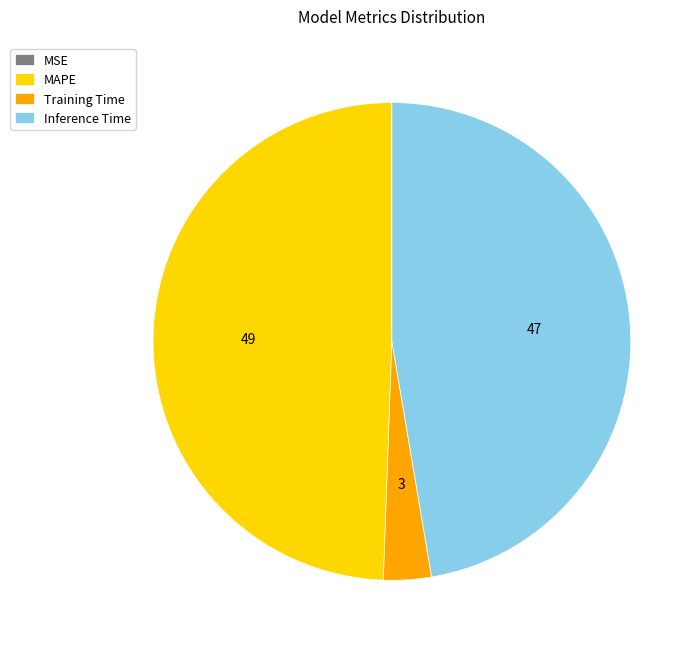

Which category has the biggest portion of the pie?

MAPE